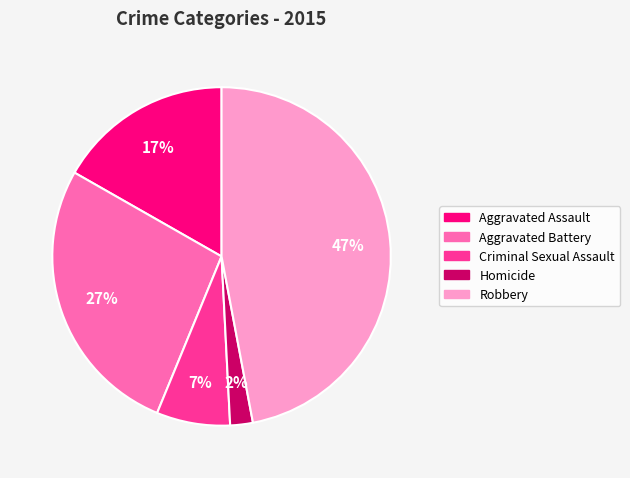

The Robbery slice represents 61% of the pie. True or false?

False